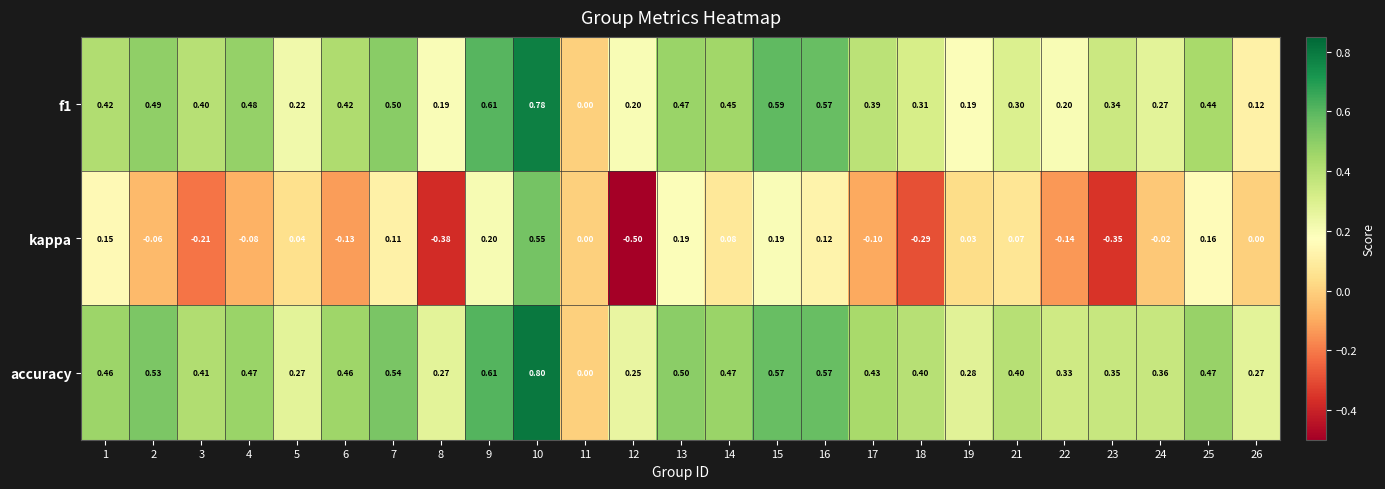

Which series changed the most between 8 and 17?

kappa